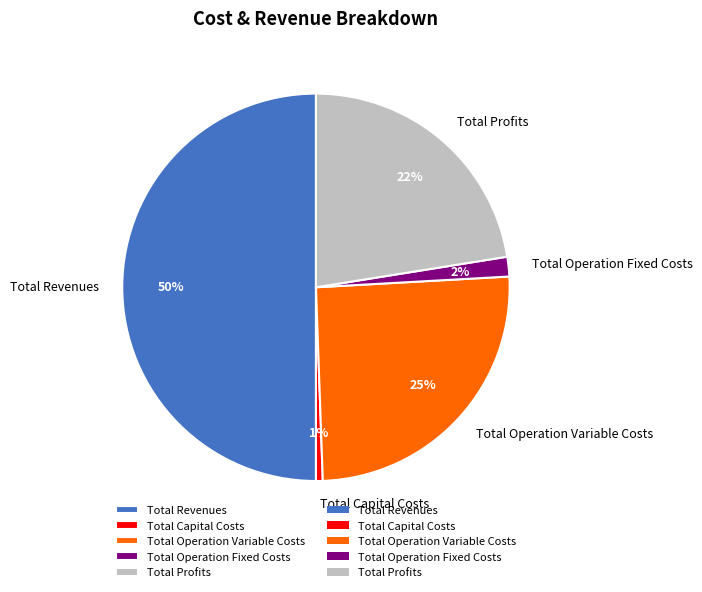

Rank the categories by value from lowest to highest.

Total Capital Costs, Total Operation Fixed Costs, Total Profits, Total Operation Variable Costs, Total Revenues